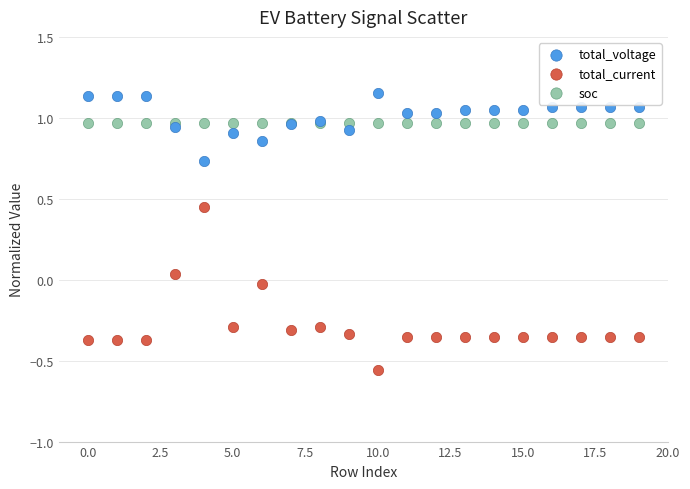

Which series reaches the minimum Y coordinate?

total_current